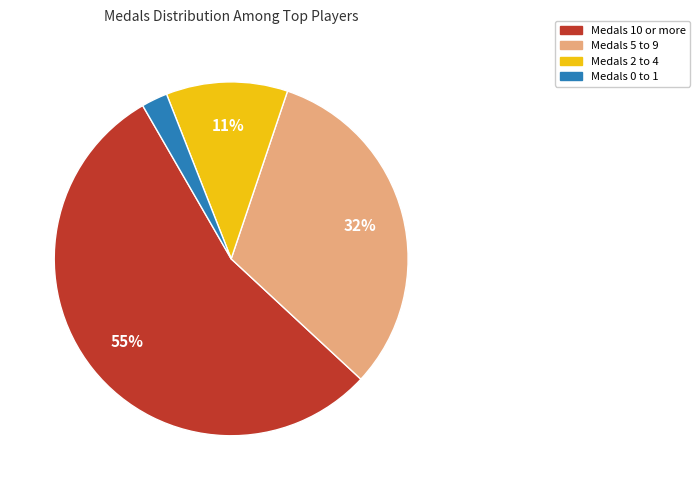

Is there a majority slice in this chart?

Yes